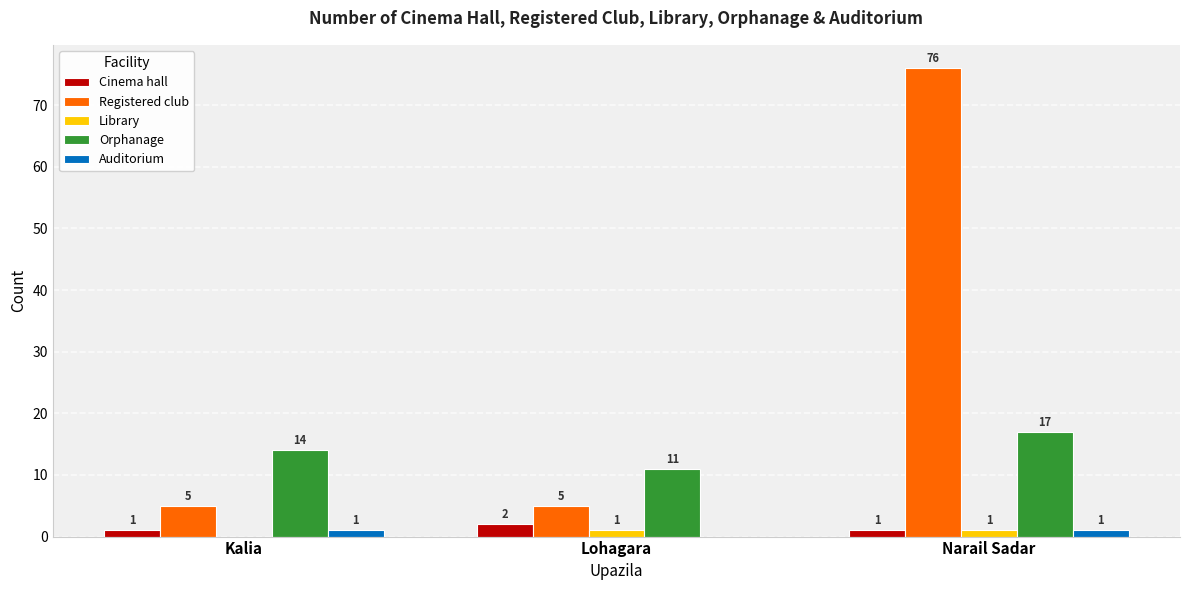

The value of Library at Narail Sadar is 1. True or false?

True